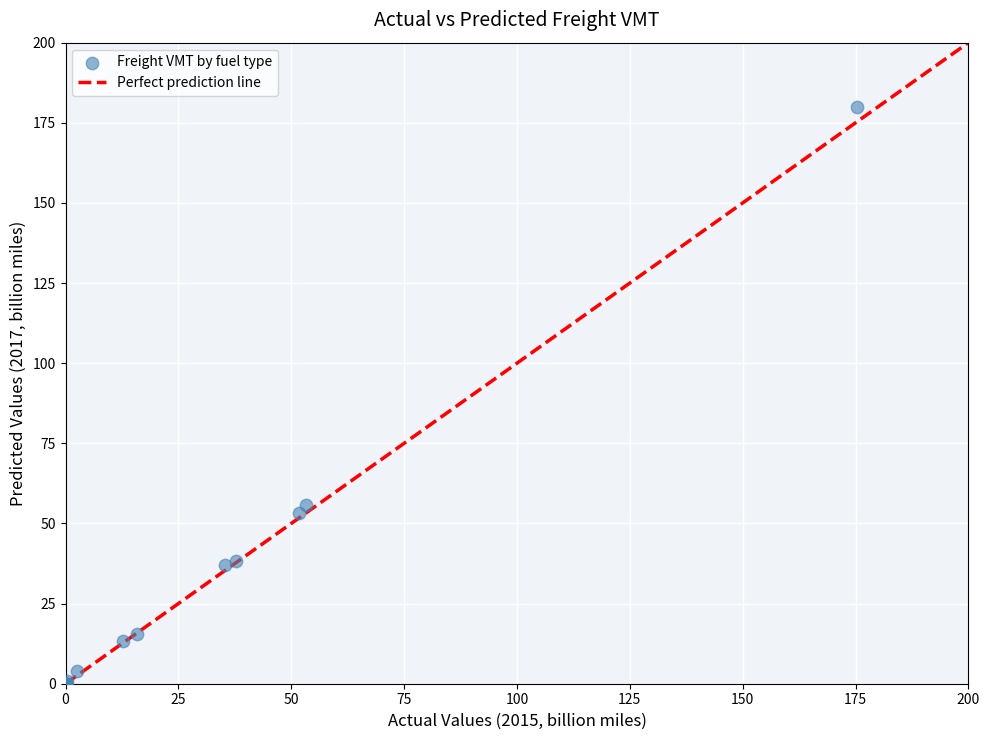

What Y value in the scatter plot is closest to 90?

55.7